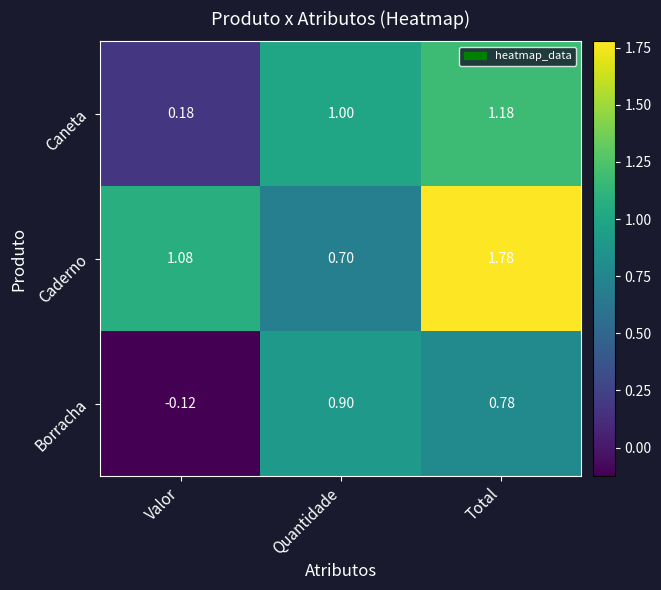

Is the value of Borracha at Total greater than the value of Caneta at Valor?

Yes